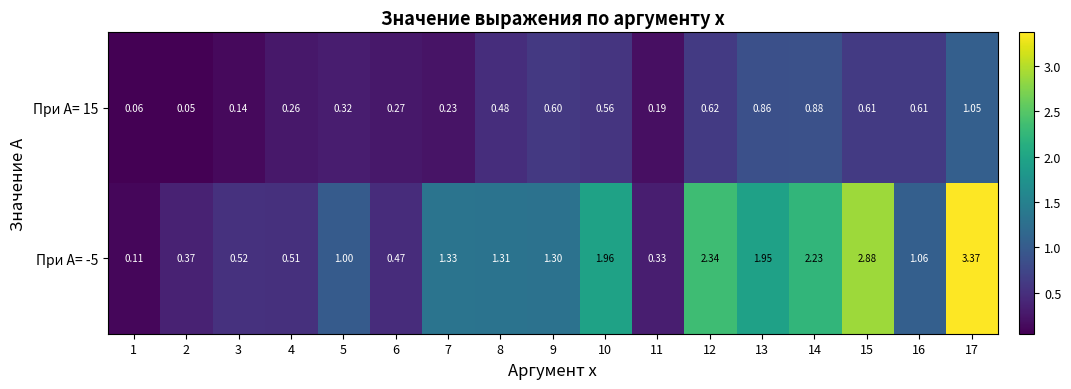

At how many categories does at least one series exceed 0?

17